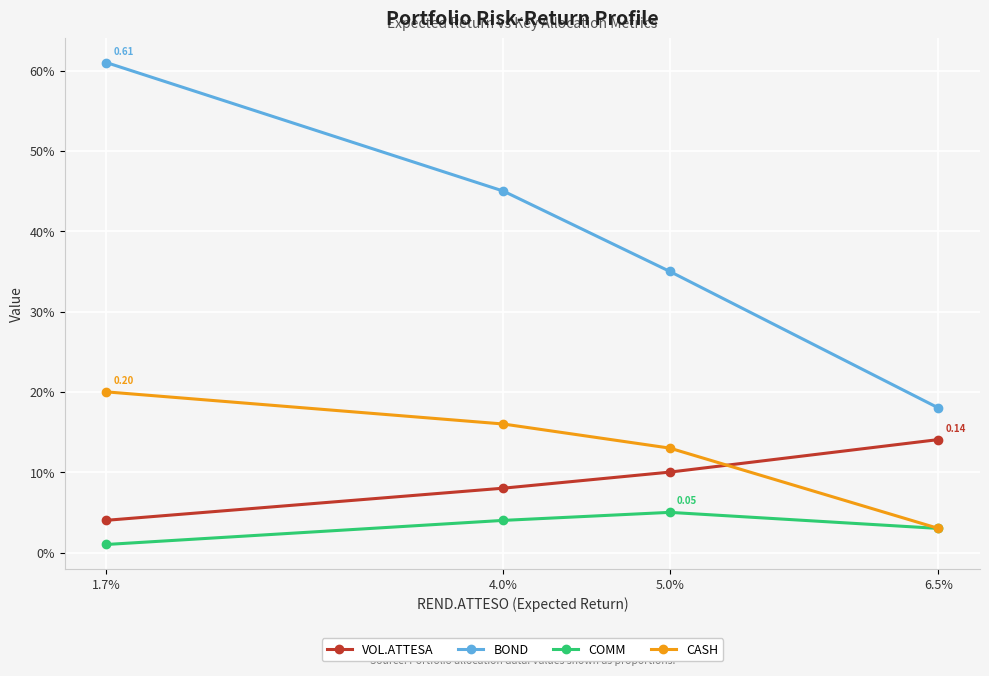

In COMM, how many points are higher than both neighbors (excluding endpoints)?

1